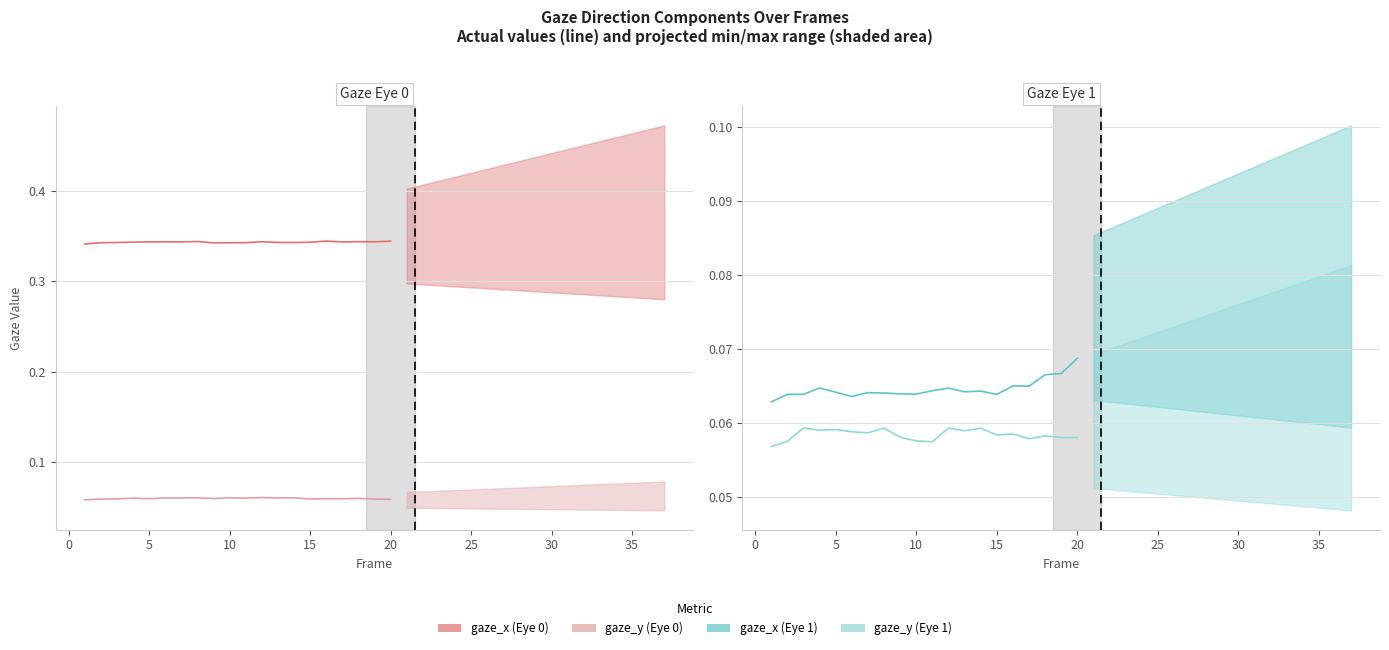

What is the average value of the gaze_y (Eye 1) series?

0.1